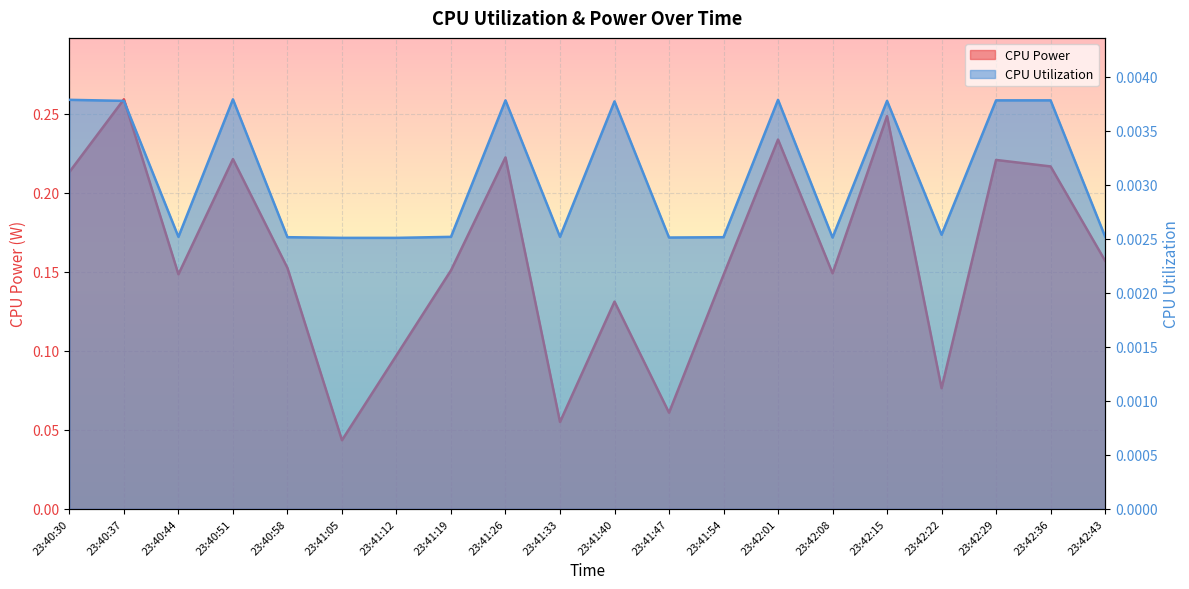

Reading left to right, transcribe all the data shown in this chart.

CPU Power: 0.2	0.3	0.1	0.2	0.2	0.0	0.1	0.2	0.2	0.1	0.1	0.1	0.1	0.2	0.1	0.2	0.1	0.2	0.2	0.2
CPU Utilization: 0.0	0.0	0.0	0.0	0.0	0.0	0.0	0.0	0.0	0.0	0.0	0.0	0.0	0.0	0.0	0.0	0.0	0.0	0.0	0.0